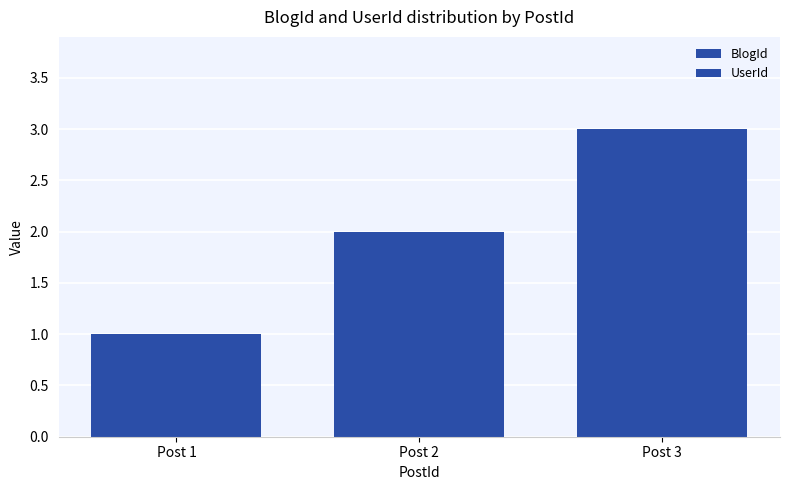

Is it true that UserId equals 2 at Post 2?

True